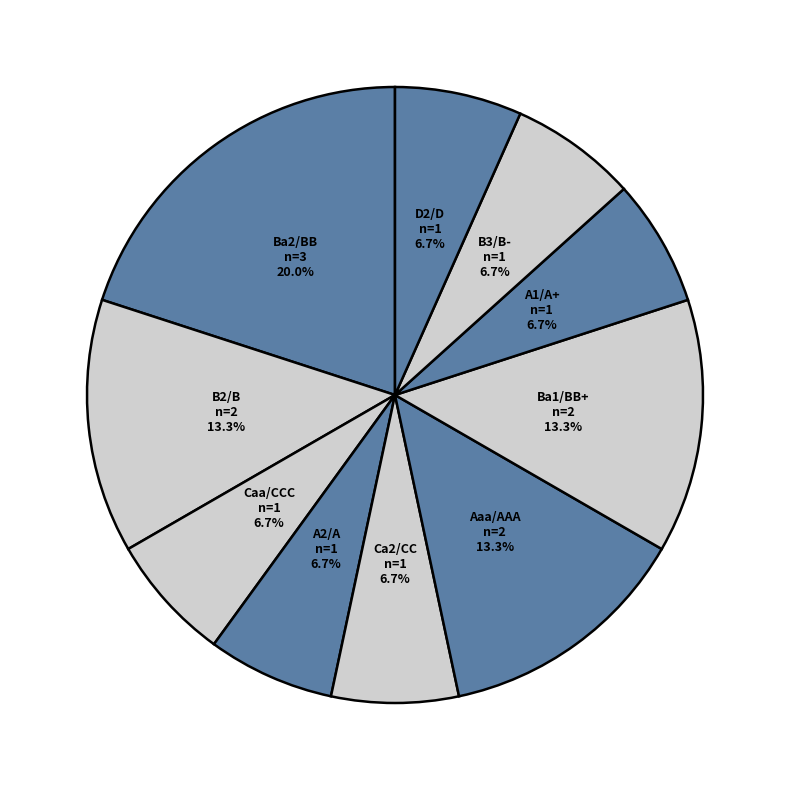

How many segments does this pie chart have?

10